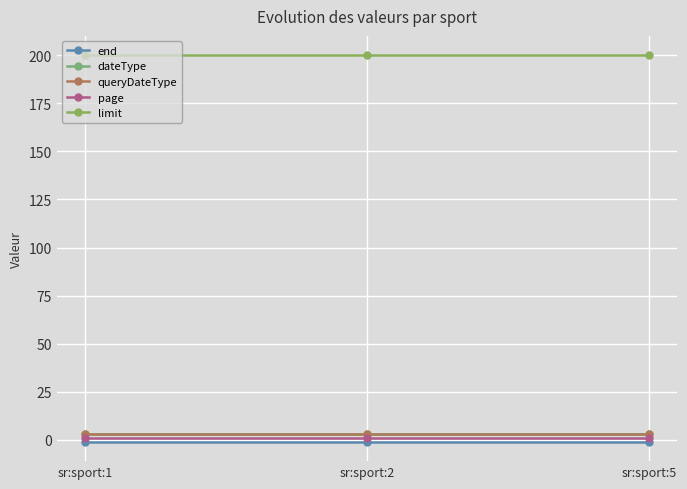

Rank the categories by limit value from lowest to highest.

sr:sport:1, sr:sport:2, sr:sport:5